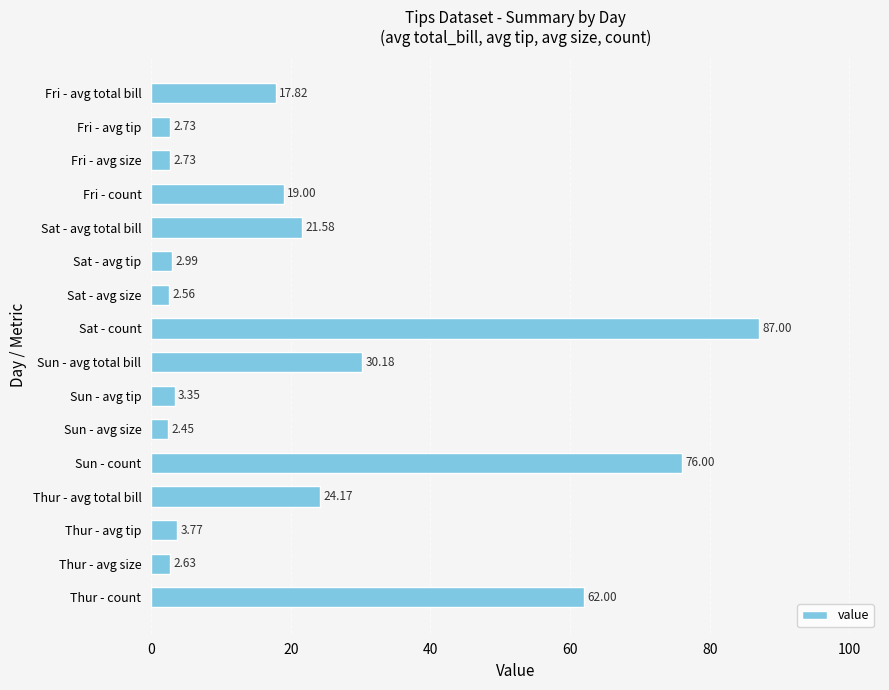

At which category does the chart reach its minimum across all series?

Sun - avg size